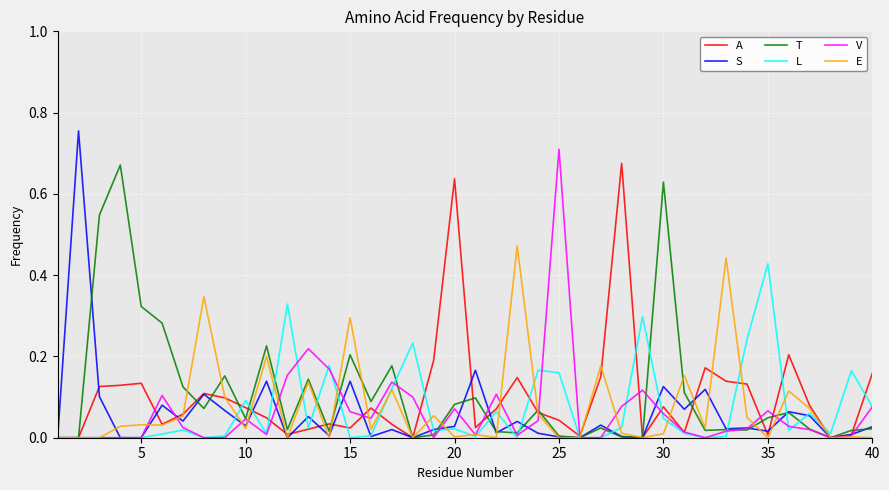

Which series has the widest spread of values?

S